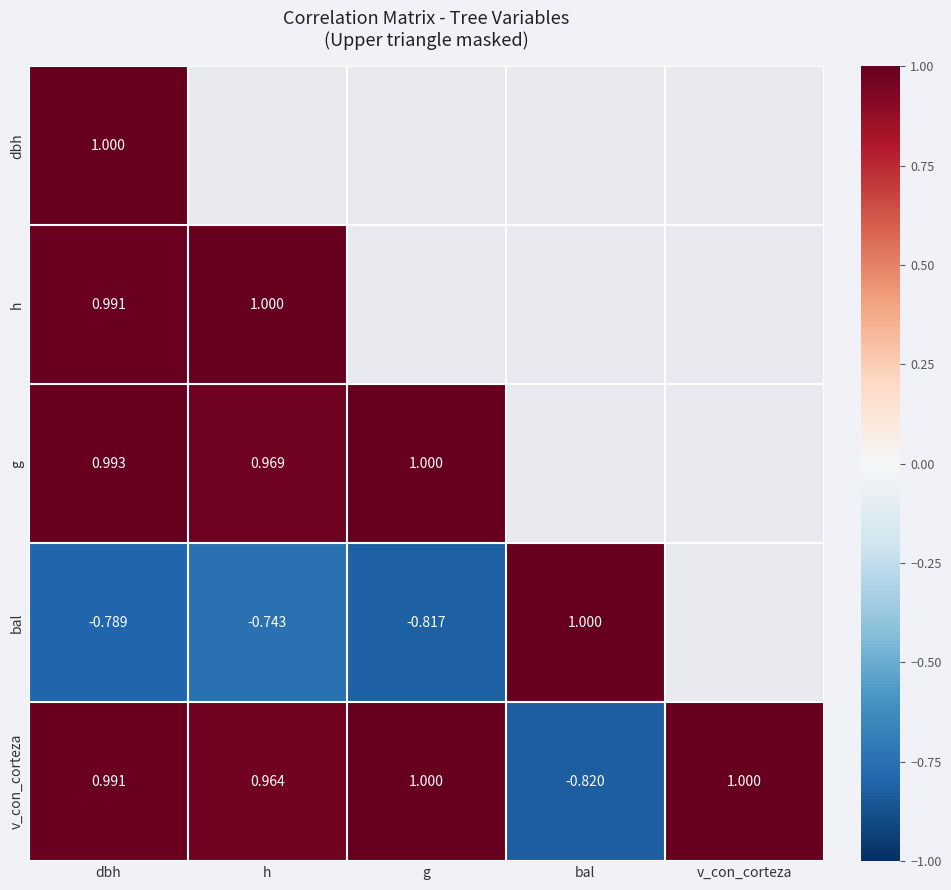

At which label does v_con_corteza first exceed 0?

dbh